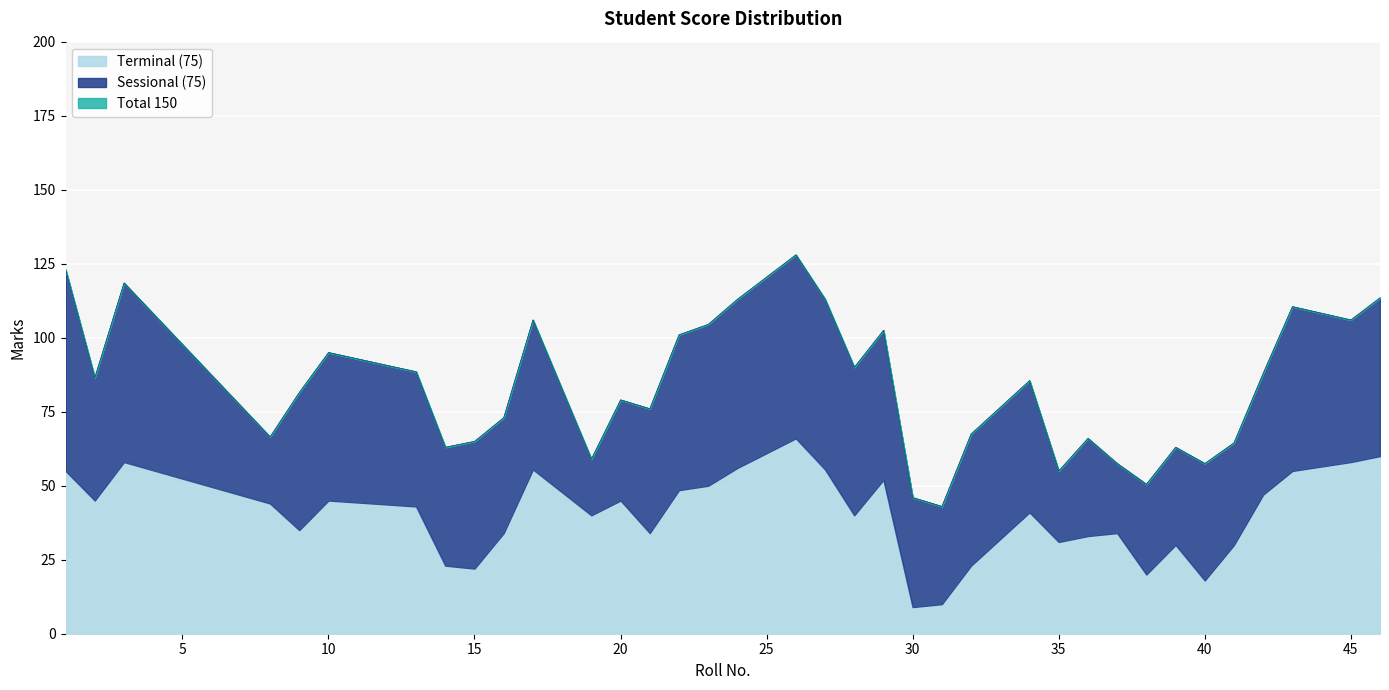

At which category does Terminal (75) reach its first local peak?

3